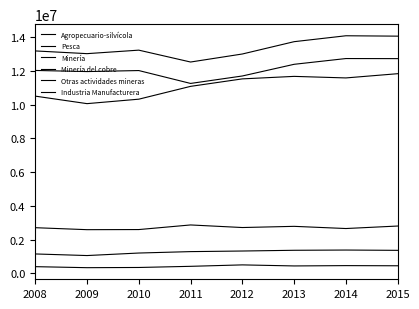

Read the Minería value at 2008.

13181353